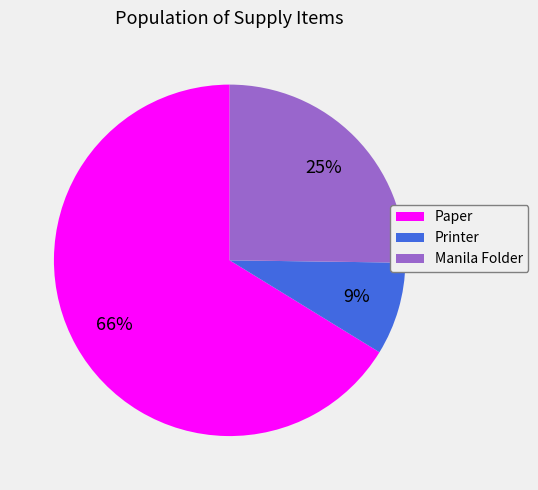

How many segments does this pie chart have?

3